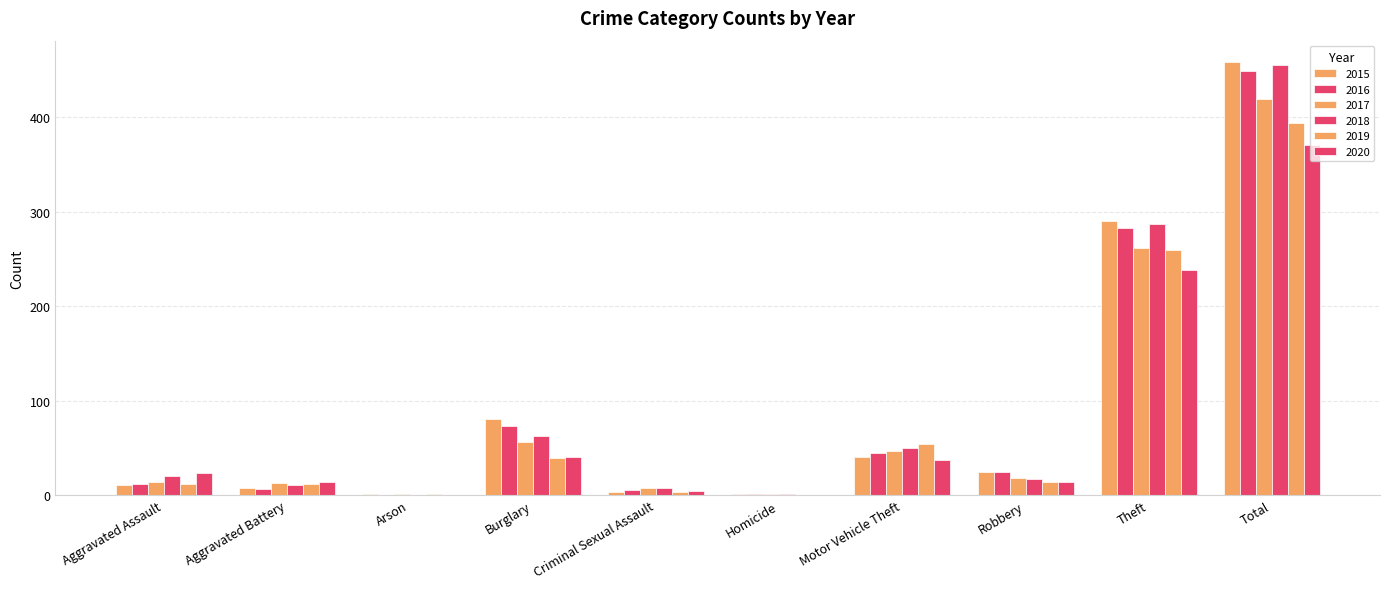

What is the average value of the 2019 series?

79